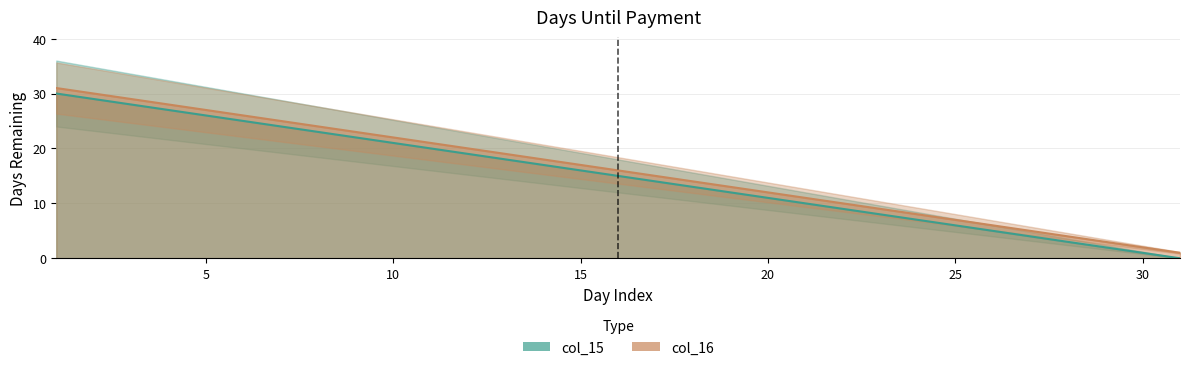

Where does the col_15 series first go above 15?

1